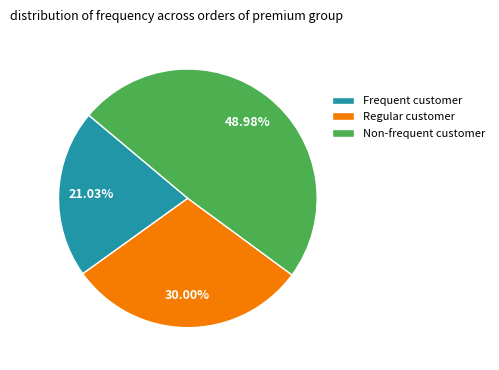

Is the sum of Regular customer and Non-frequent customer greater than half?

Yes